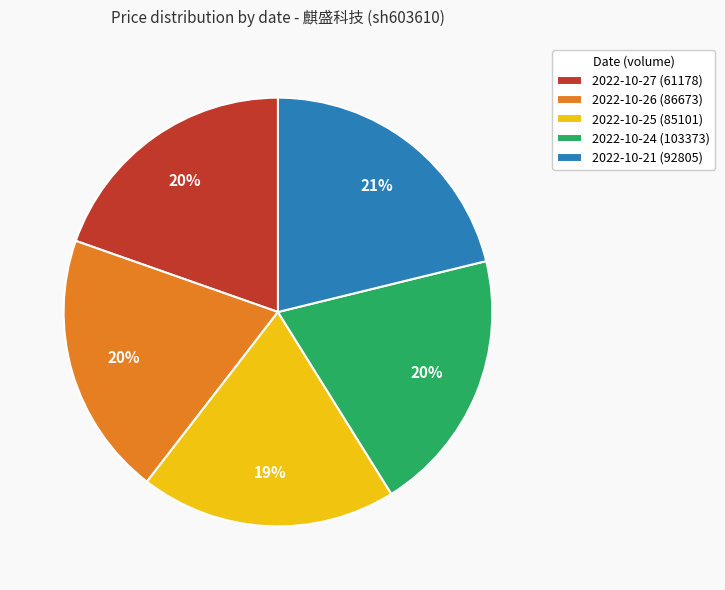

Is it true that 2022-10-25 (85101) is 19% of the pie?

True